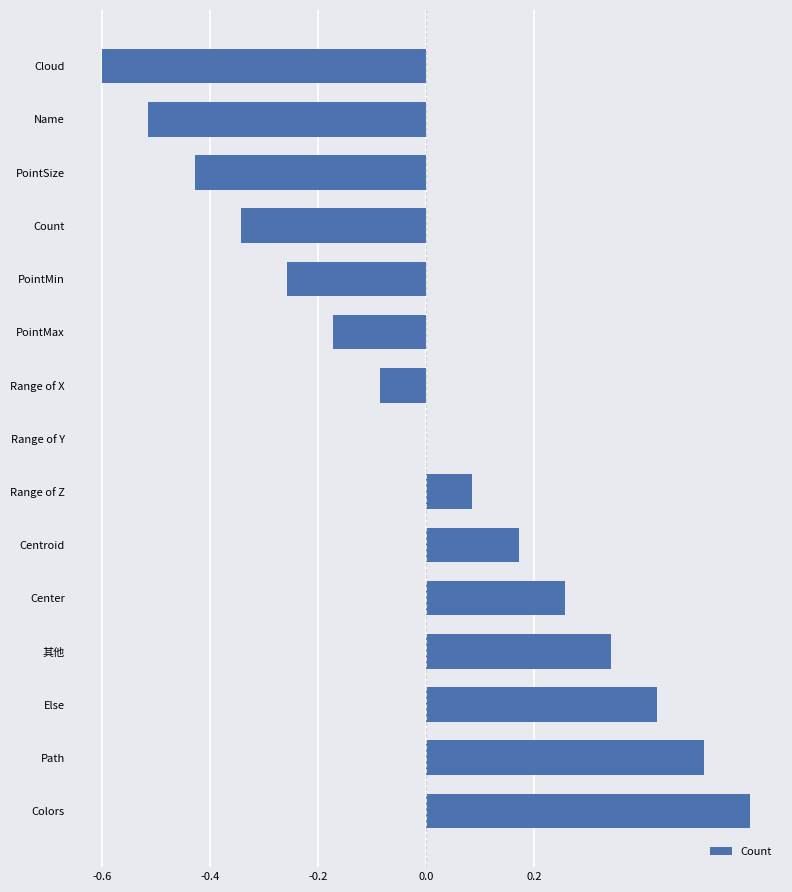

Which has a higher value, PointSize or 其他?

其他